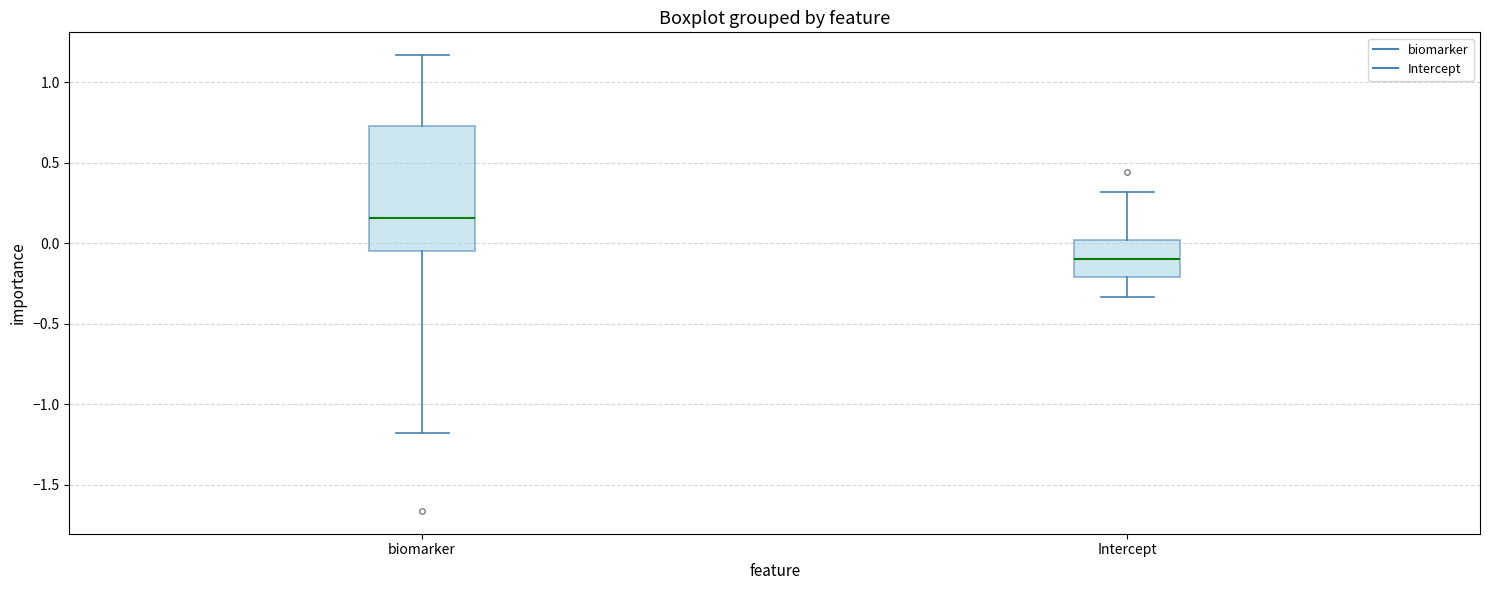

Which box has the lowest median line?

Intercept